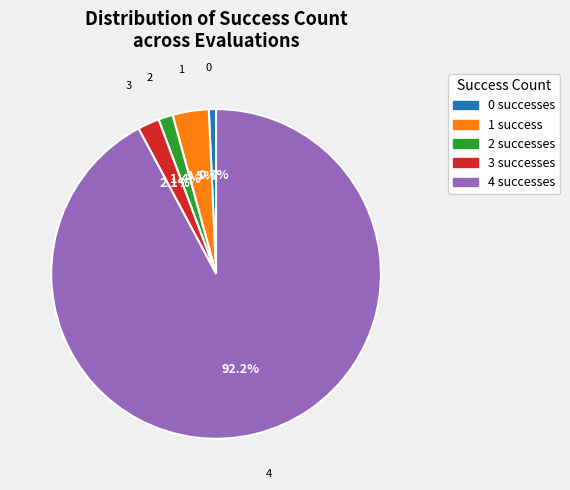

To the nearest percent, what is the difference between the 0 and 2 slice percentages?

1%